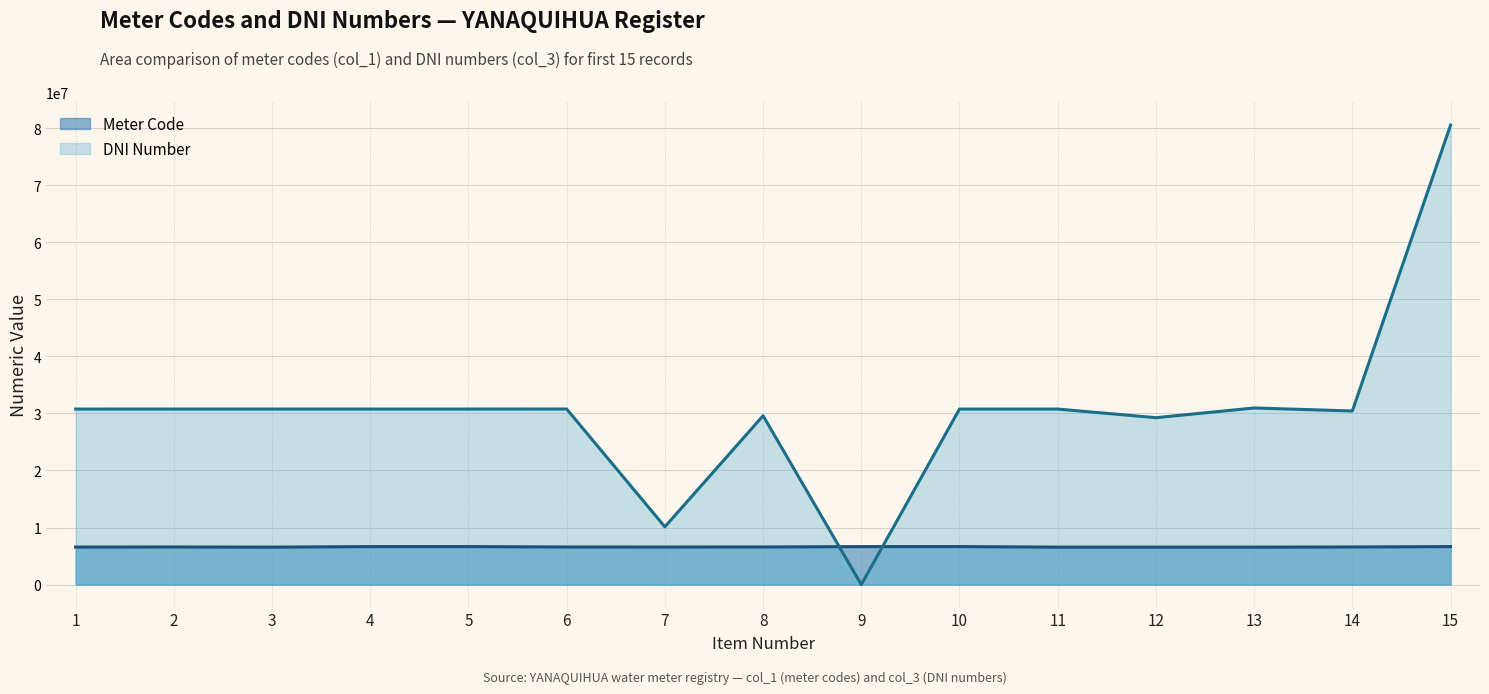

In Meter Code, how many points are lower than both neighbors (excluding endpoints)?

3